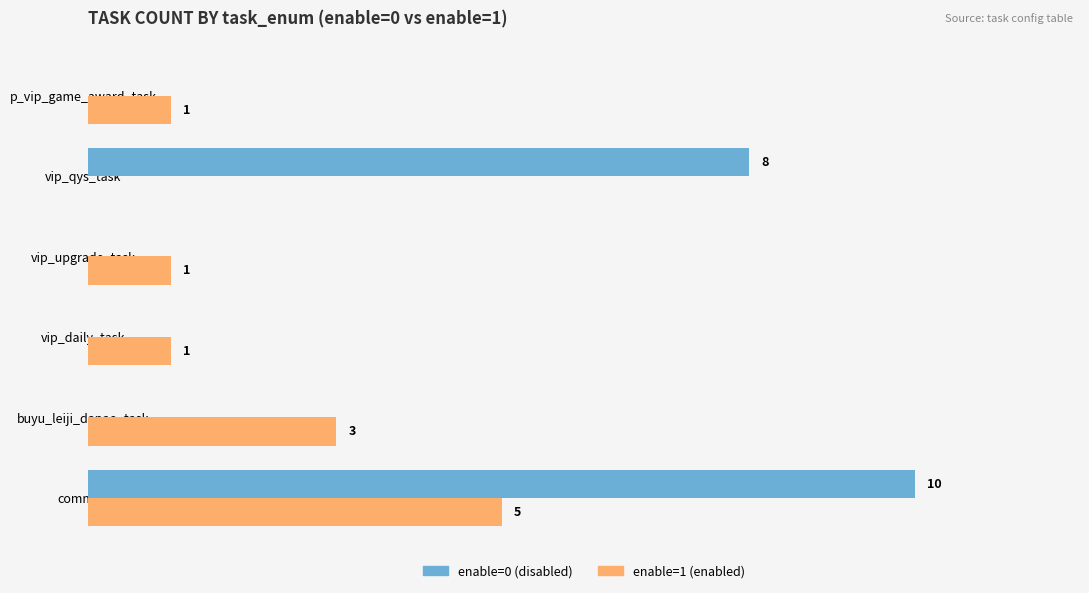

Where is enable=0 (disabled) nearest to the value 5?

vip_qys_task